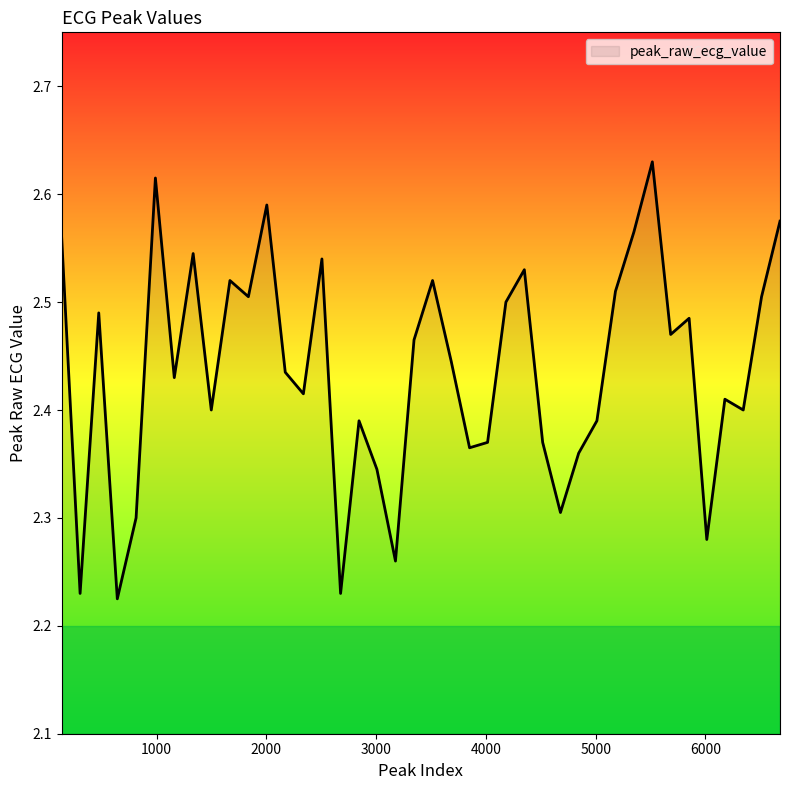

What is the difference between the maximum and minimum values?

0.4